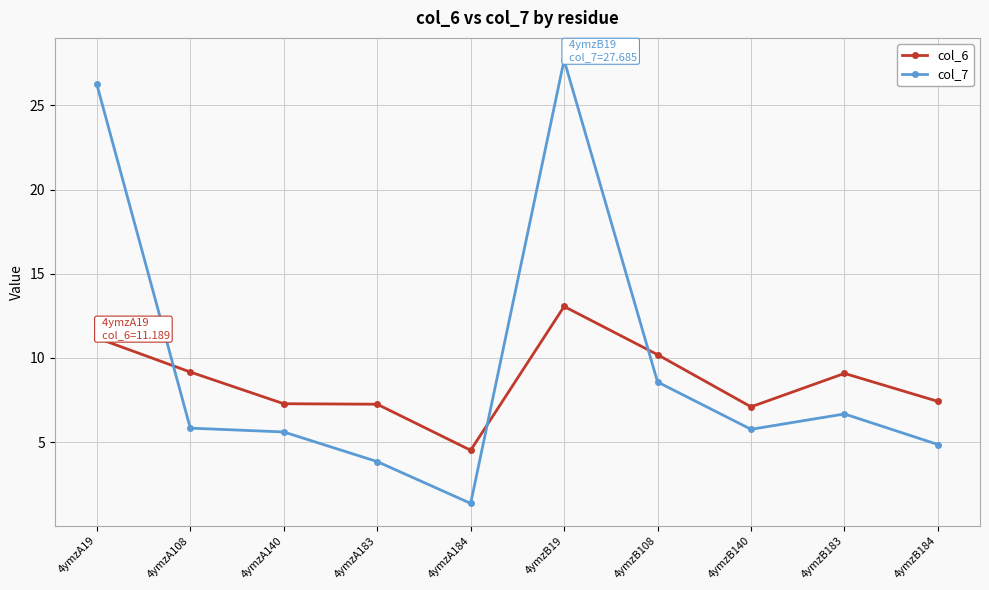

What position from the left is 4ymzA19?

1